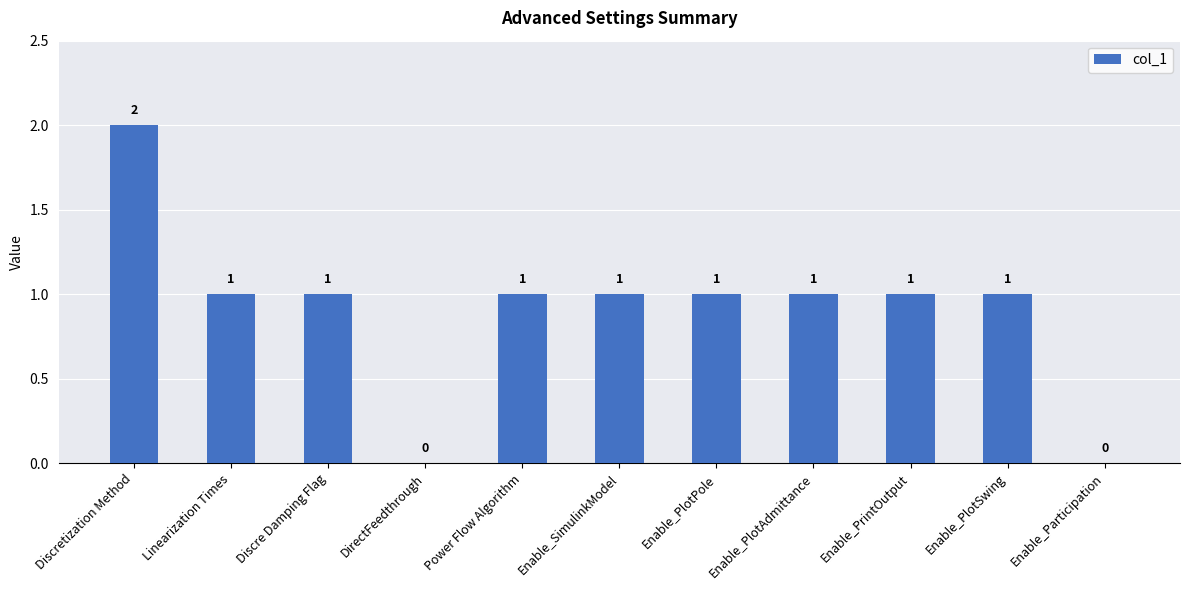

What is the sum of all values?

10